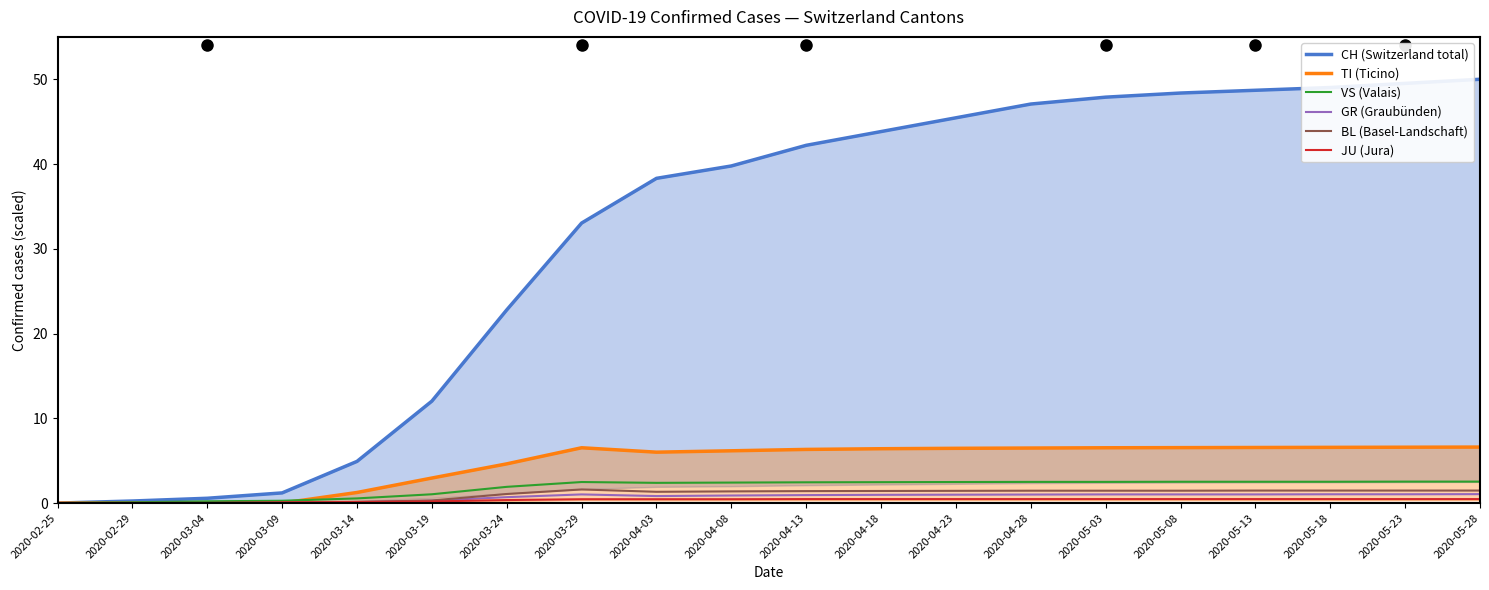

Rank the series at 2020-05-23 from highest to lowest value.

CH (Switzerland total), TI (Ticino), VS (Valais), BL (Basel-Landschaft), GR (Graubünden), JU (Jura)